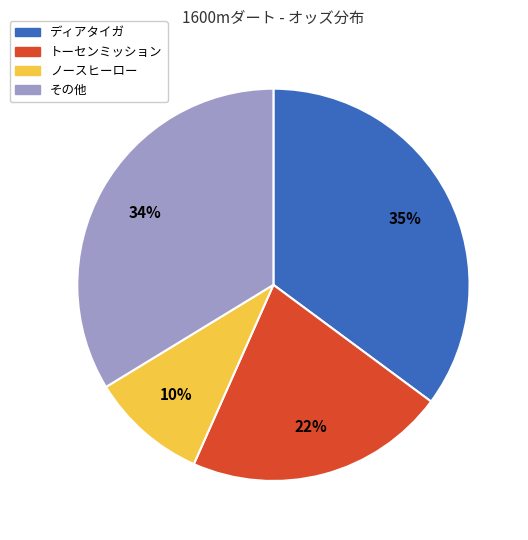

To the nearest percent, what is the average slice percentage?

25%